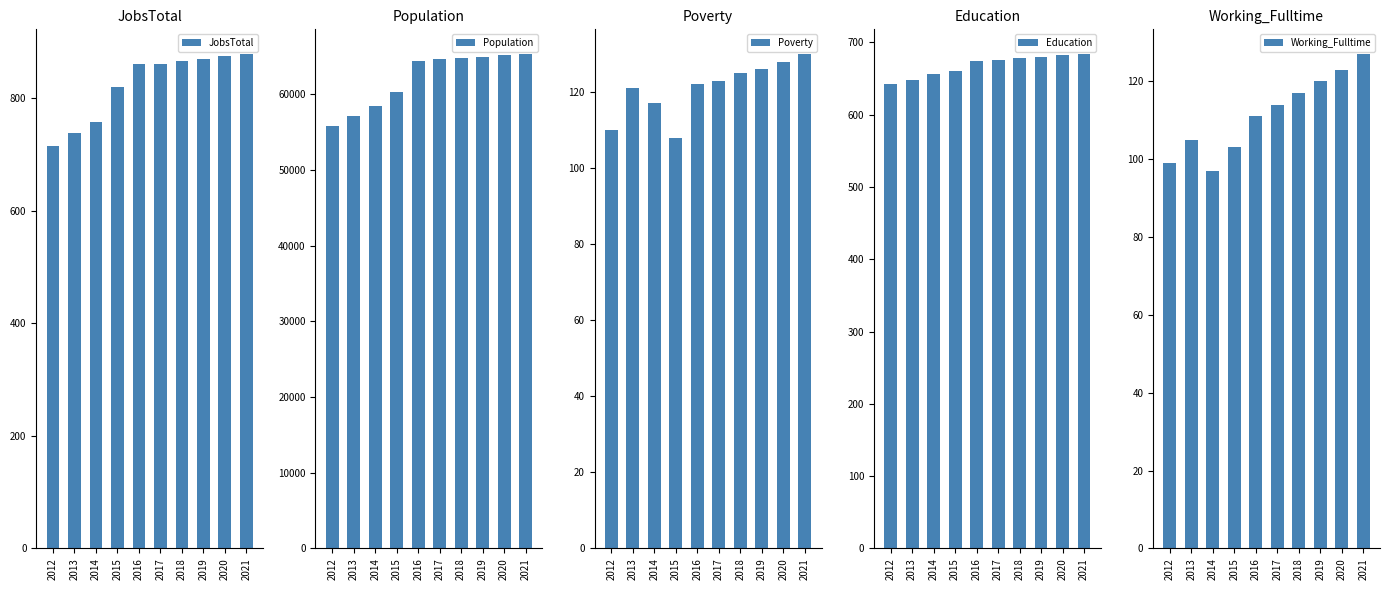

Rank the series at 2016 from highest to lowest value.

Population, JobsTotal, Education, Poverty, Working_Fulltime